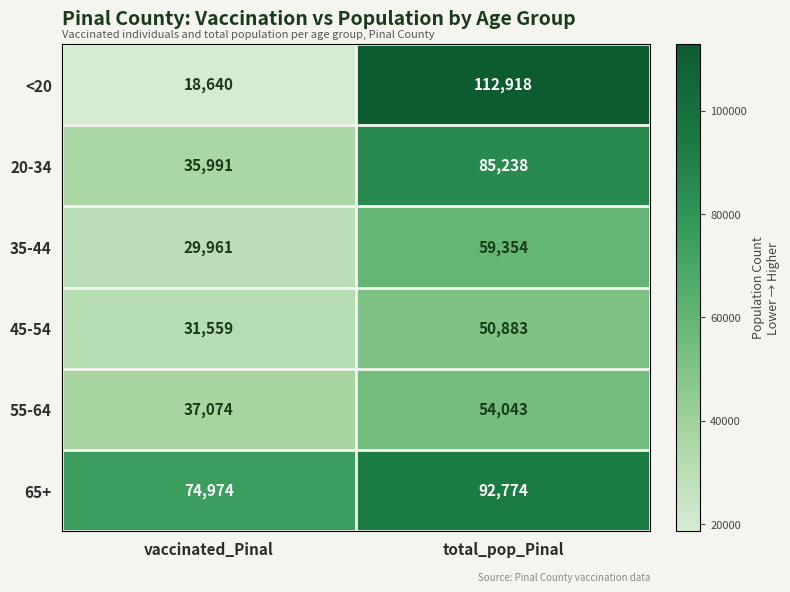

Which series changed the most between vaccinated_Pinal and total_pop_Pinal?

<20